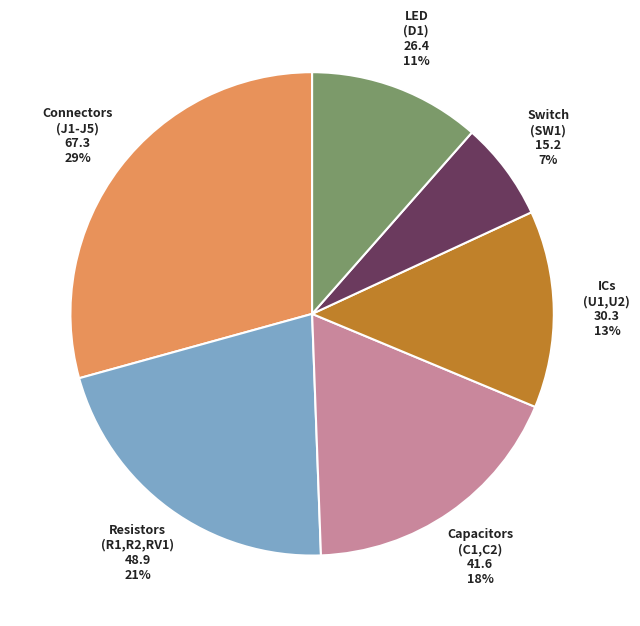

To the nearest percent, what is the average slice percentage?

17%